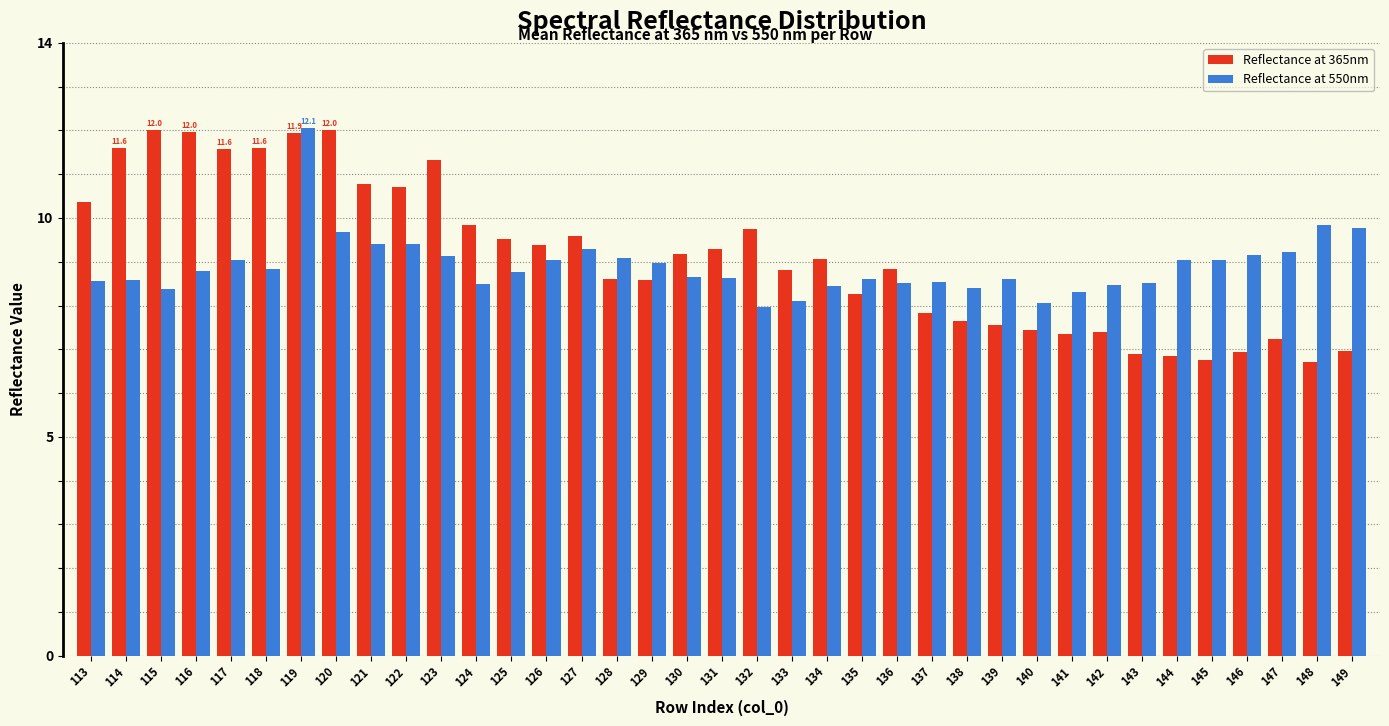

Which series has the widest spread of values?

Reflectance at 365nm